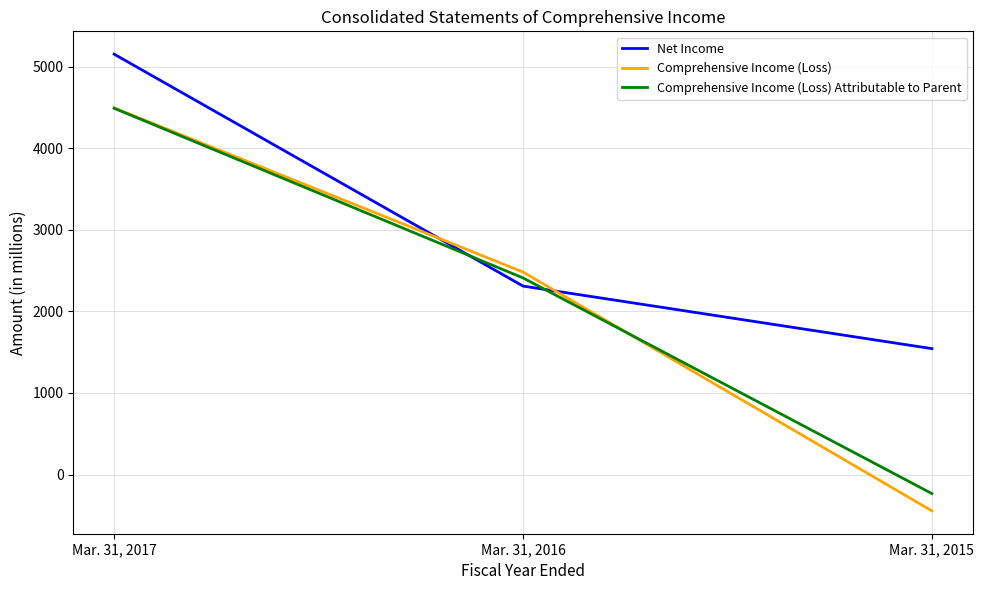

Is it true that Net Income equals 1543 at Mar. 31, 2015?

True